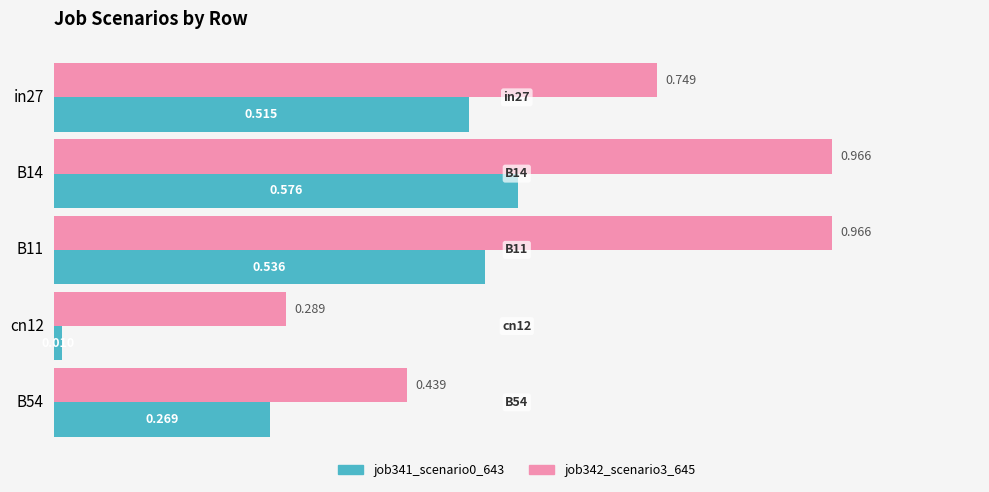

Rank the categories by job341_scenario0_643 value from lowest to highest.

cn12, B54, in27, B11, B14